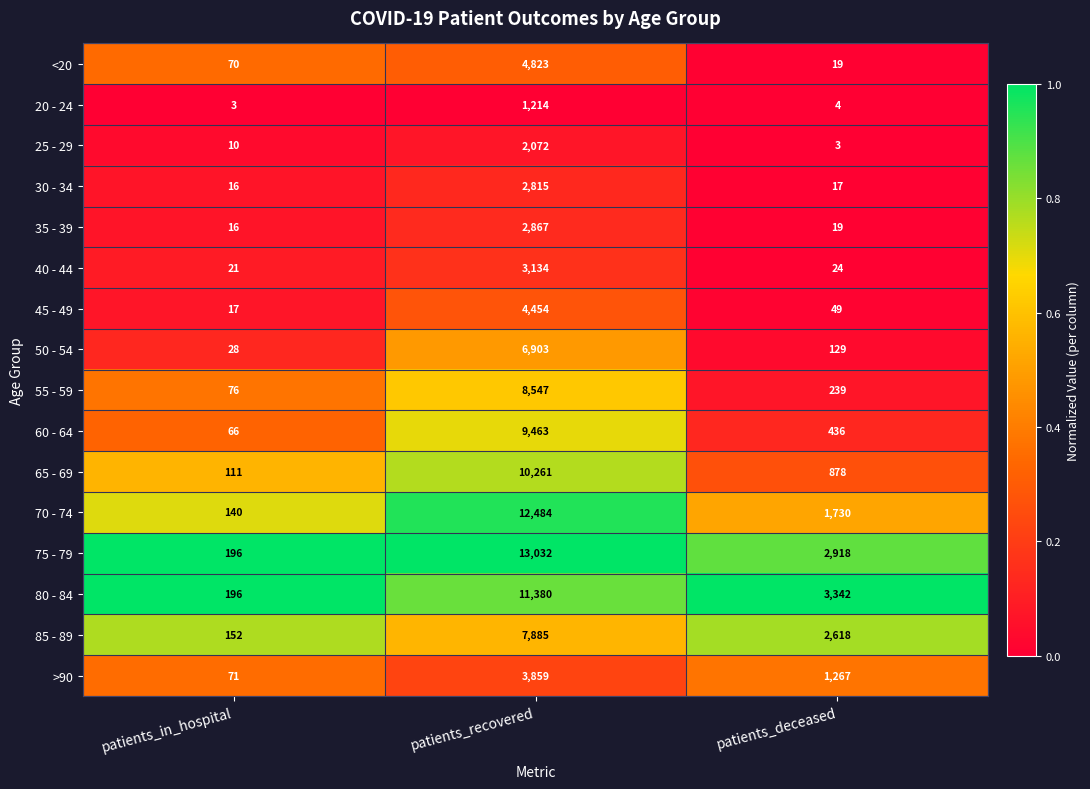

Which series has the largest total across all categories?

75 - 79